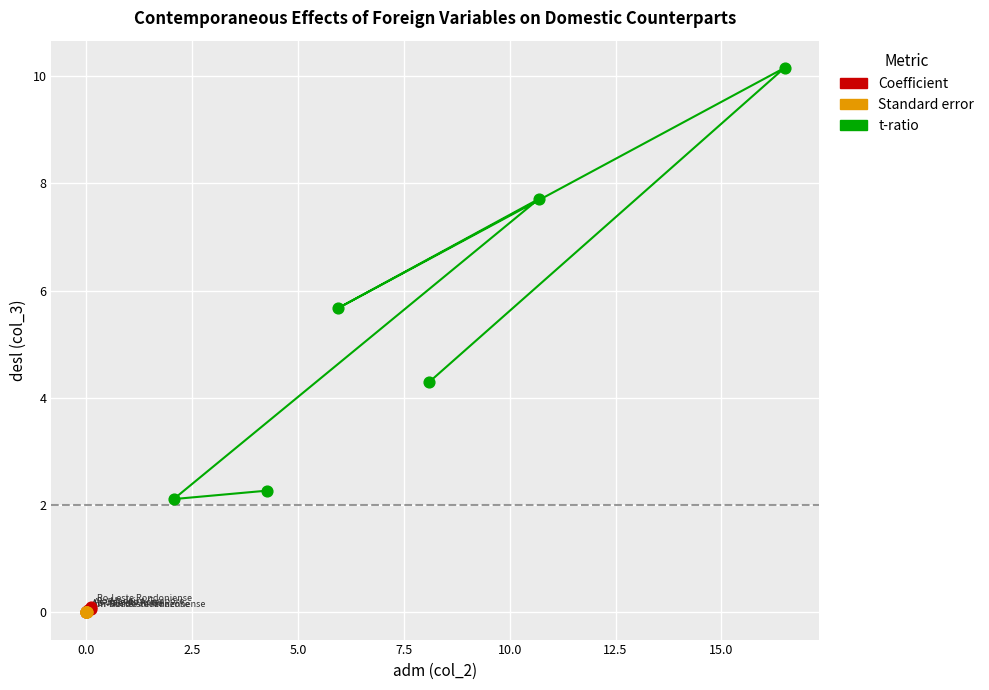

Which series has the widest spread of Y values?

t-ratio